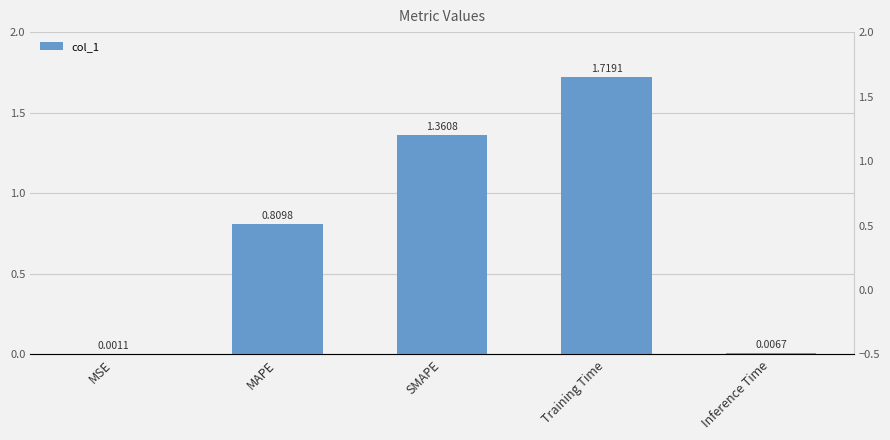

What is the average value?

0.8